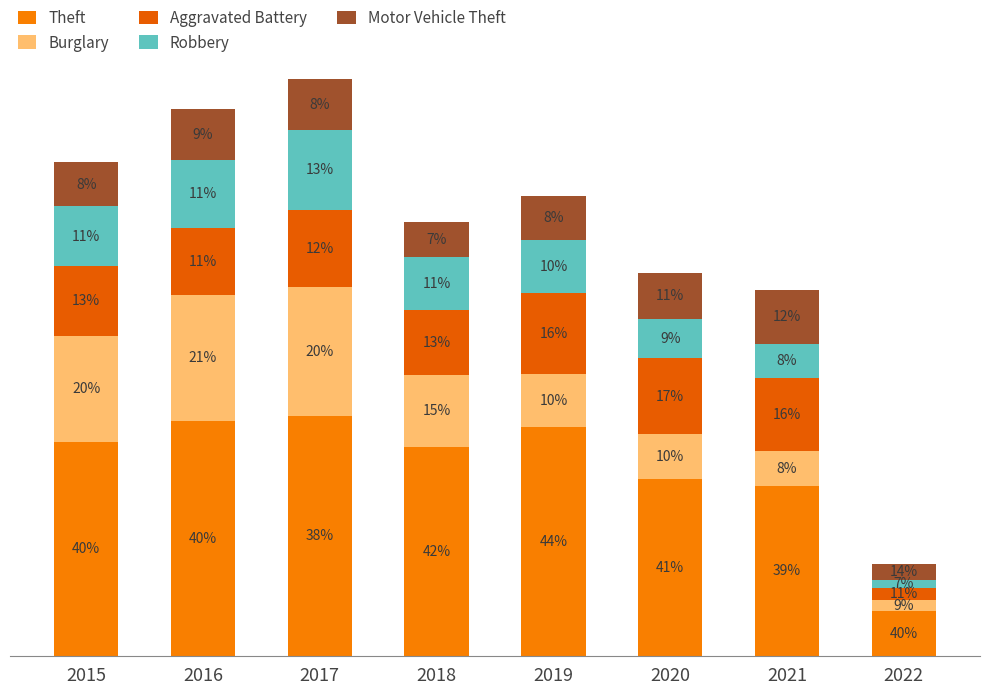

At 2015, list the series in order from largest to smallest.

Theft, Burglary, Aggravated Battery, Robbery, Motor Vehicle Theft